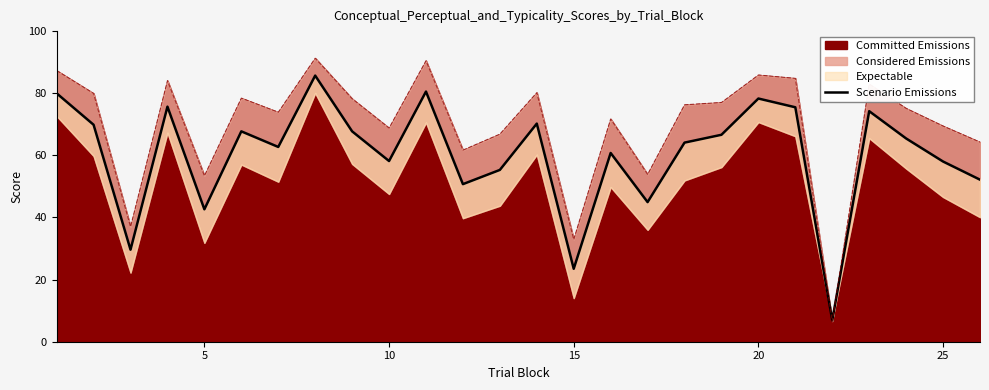

How many data points does each series have?

26